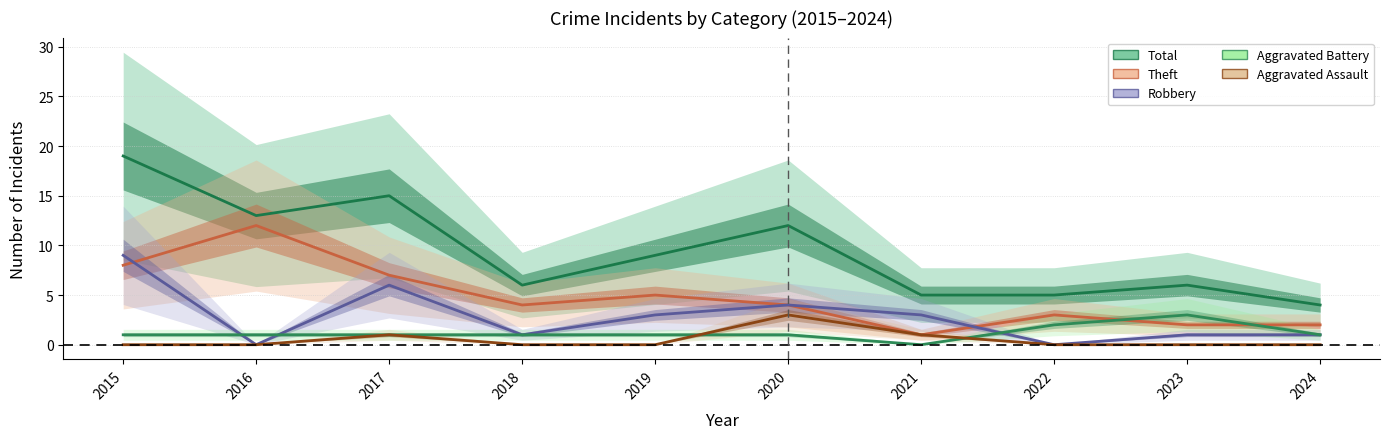

True or false: Theft has more than 1 interior local peaks.

True